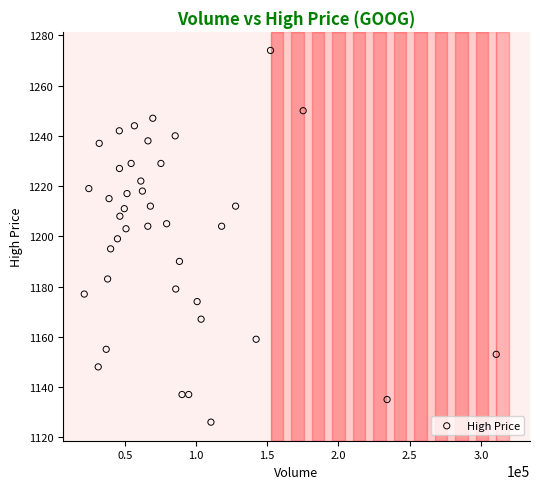

What is the range of X values (max minus min)?

289100